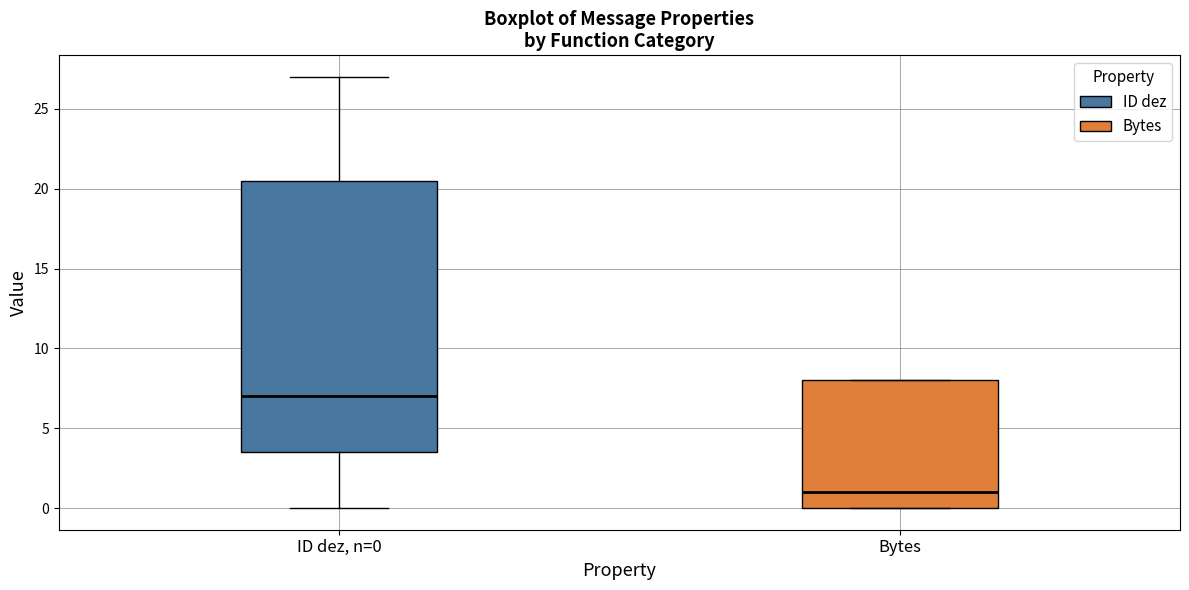

Which box has the highest median line?

ID dez, n=0